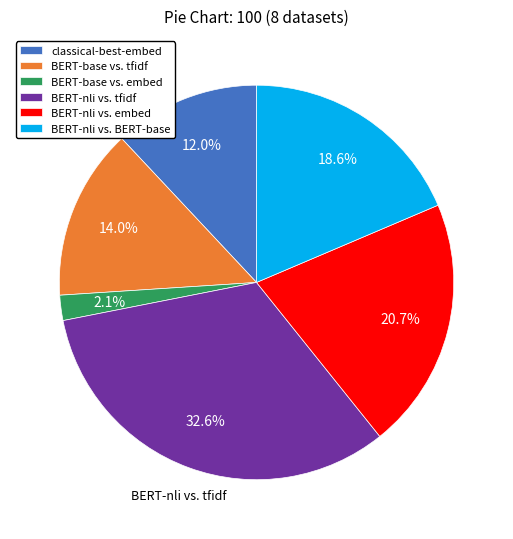

Which slice is the smallest?

BERT-base vs. embed